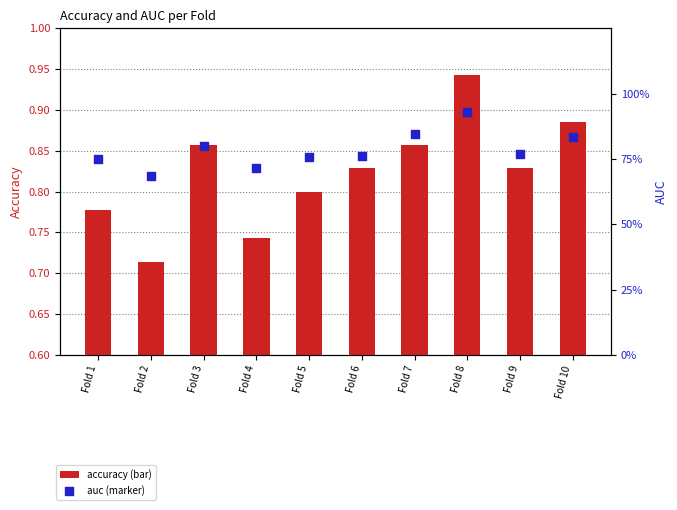

At which category is the sum across all series the highest?

Fold 8